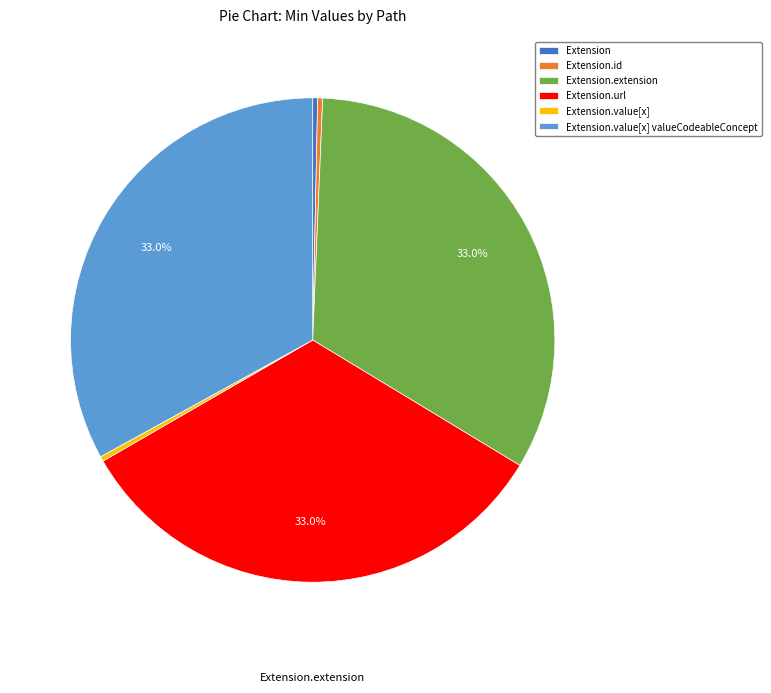

Combined, do Extension.url and Extension.value[x] account for over 50%?

No